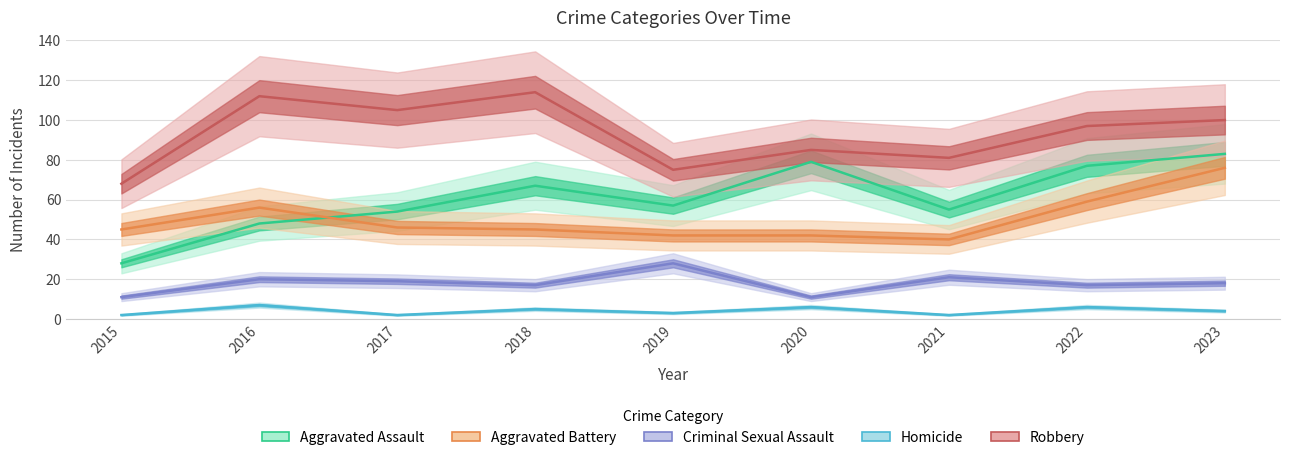

What is the difference between the highest and lowest values at 2022?

91